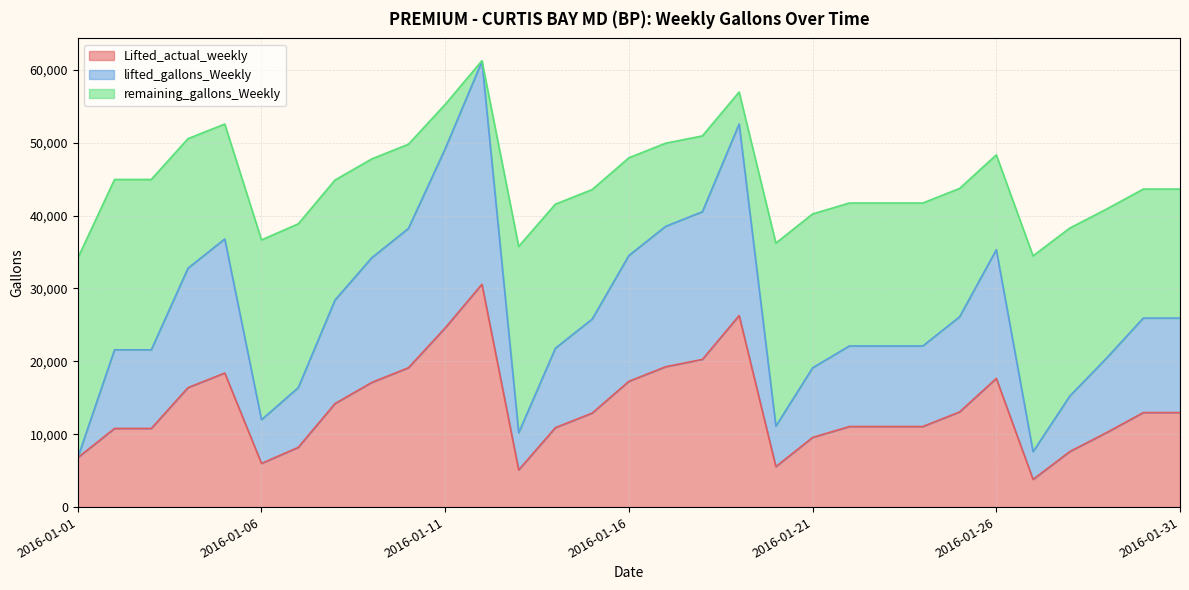

The lifted_gallons_Weekly series shows 25930 at 2016-01-30. True or false?

True